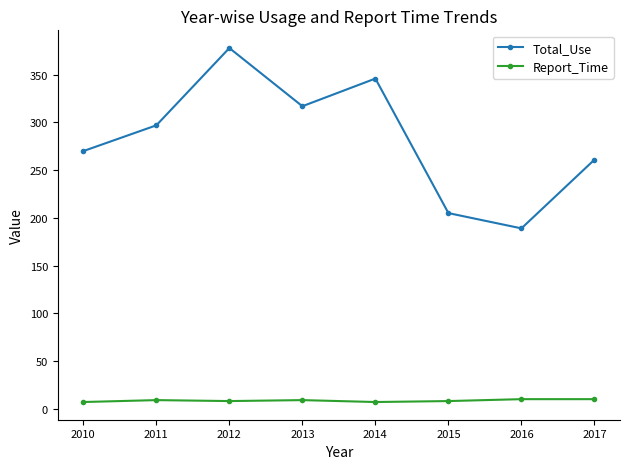

Where is the first local minimum for Total_Use?

2013